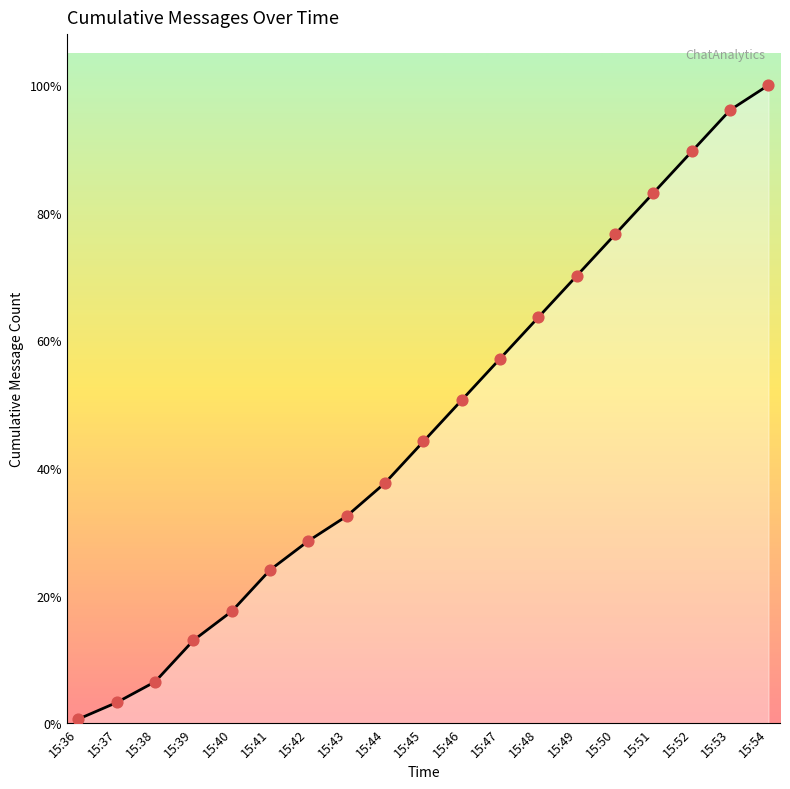

Is this an area chart (filled region under the line)?

Yes